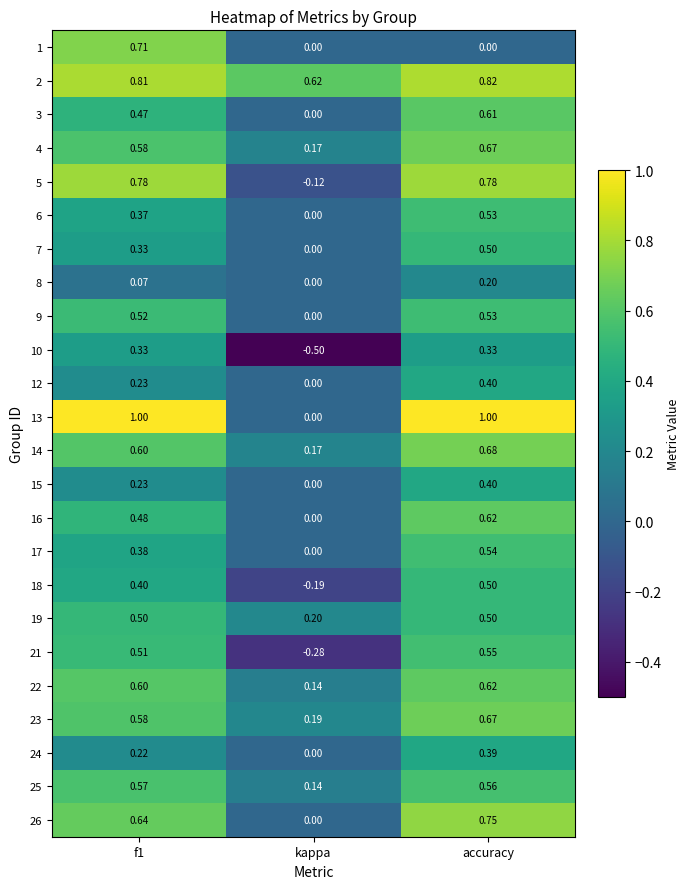

Which category has the lowest value across all series?

kappa